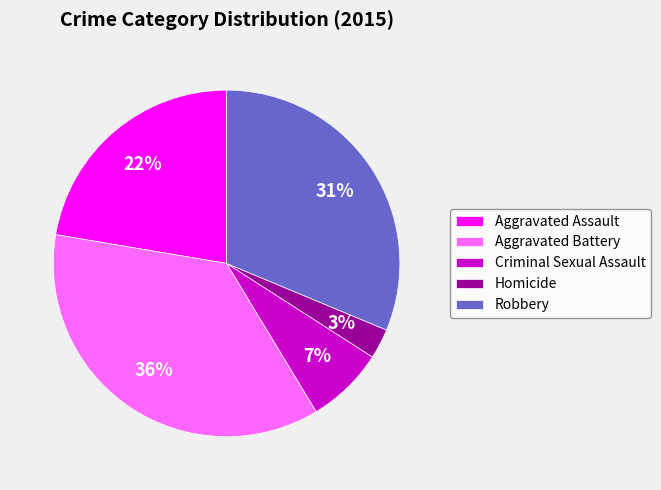

Is the sum of Aggravated Assault and Homicide greater than half?

No